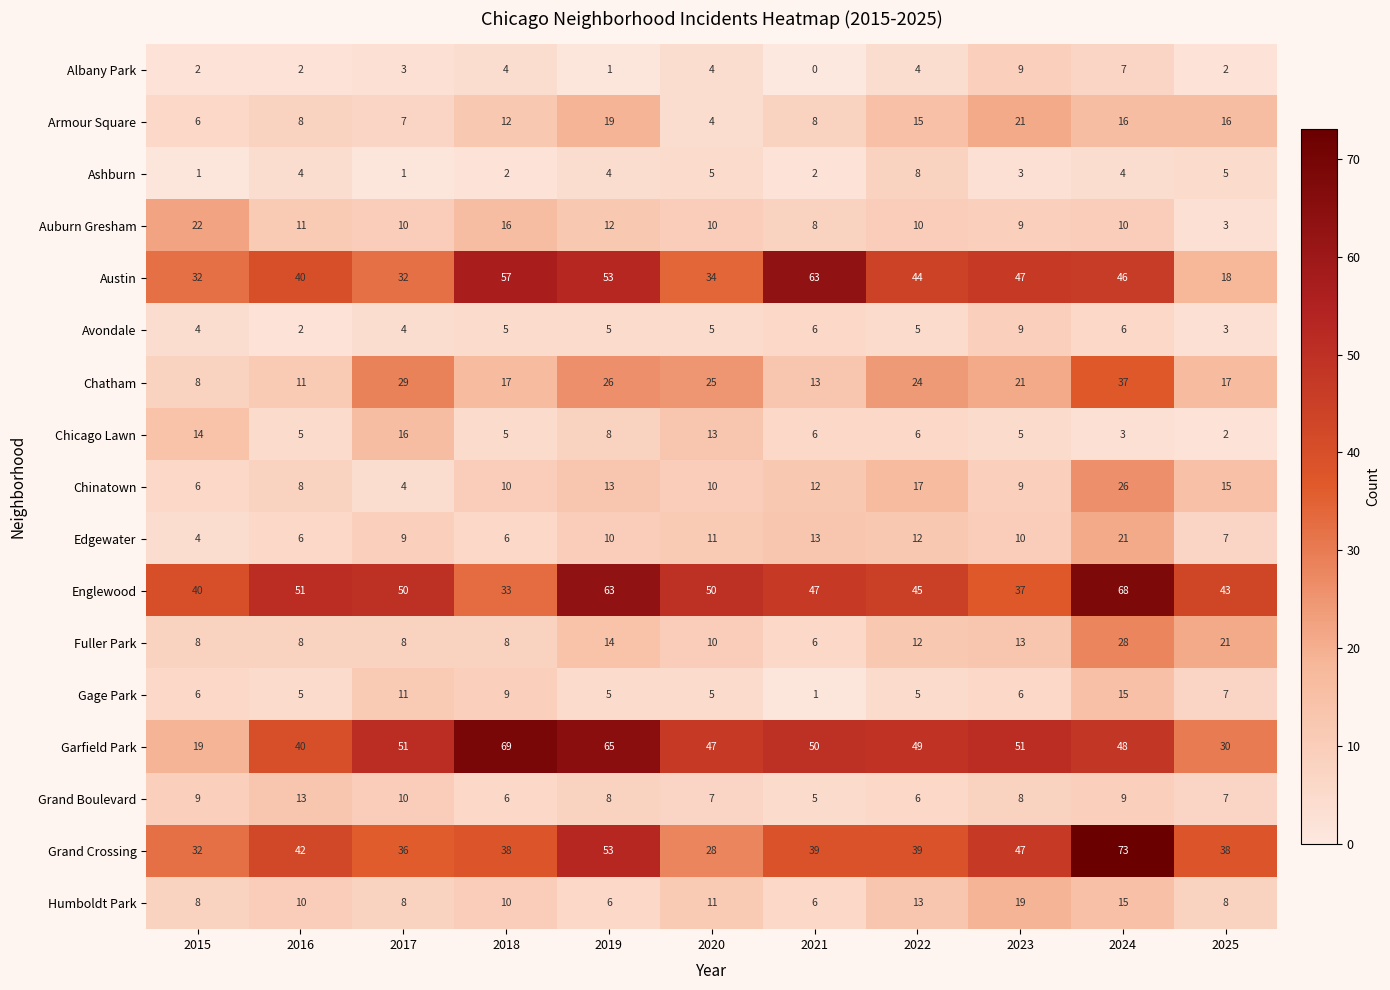

At which category does the chart reach its peak across all series?

2024